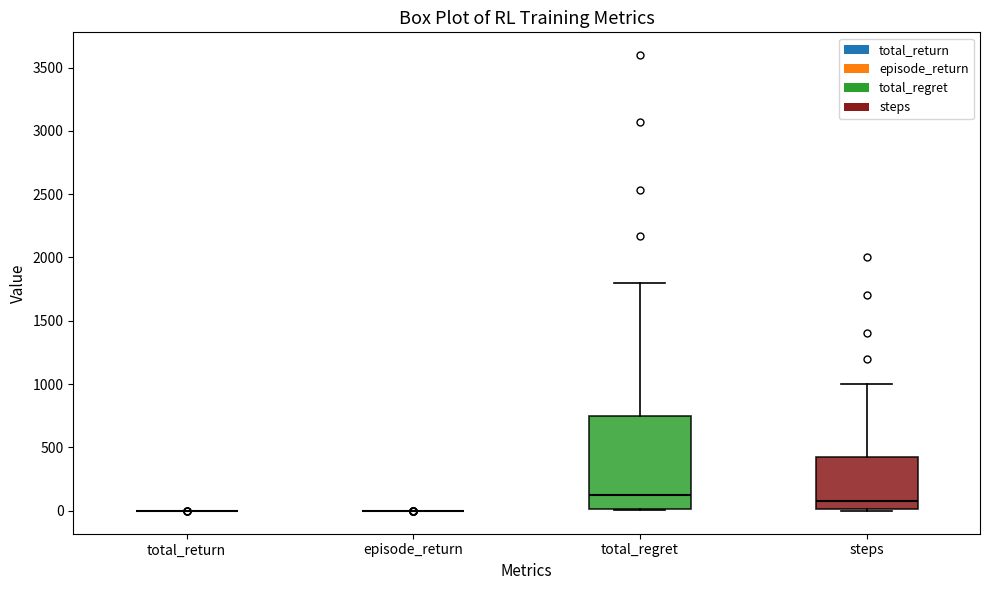

Which box is the tallest, from its lower edge to its upper edge?

total_regret